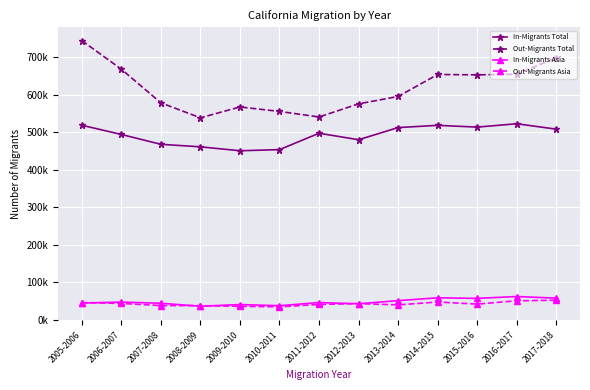

Which series ends up on top after the final intersection of Out-Migrants Asia and In-Migrants Asia?

In-Migrants Asia